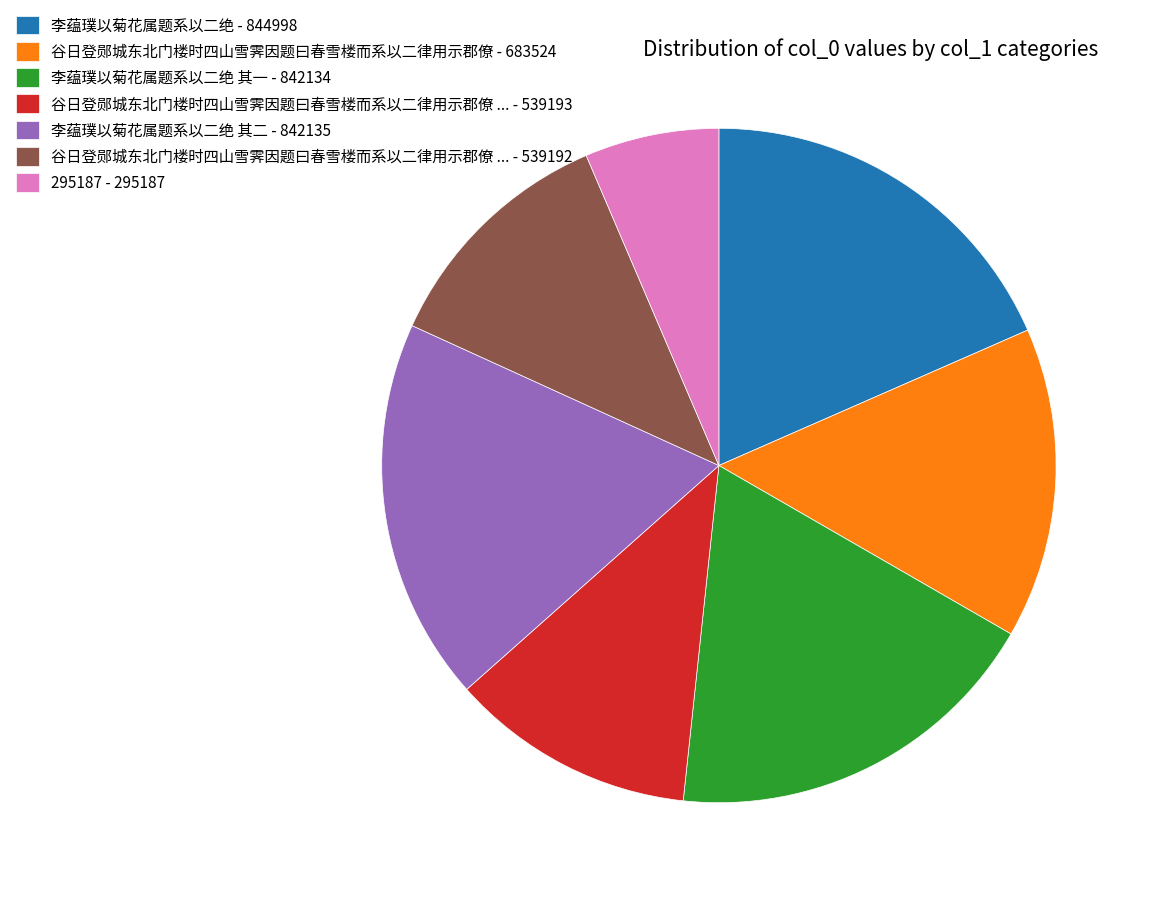

Is there a majority slice in this chart?

No